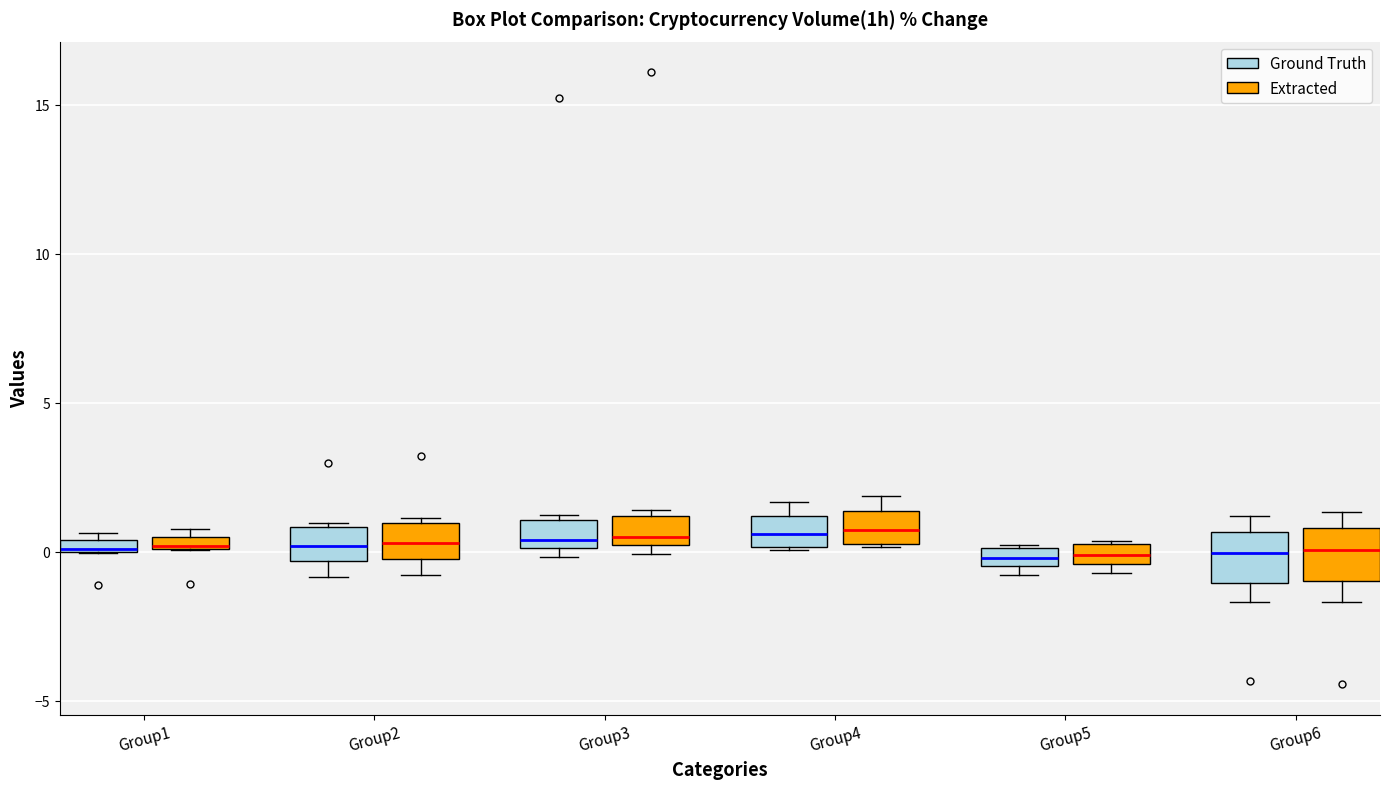

Where is the lower edge of the box for Group6 (Ground Truth) on the y-axis? The values are not printed on the chart, so give them approximately, as read against the axis.

-1.0